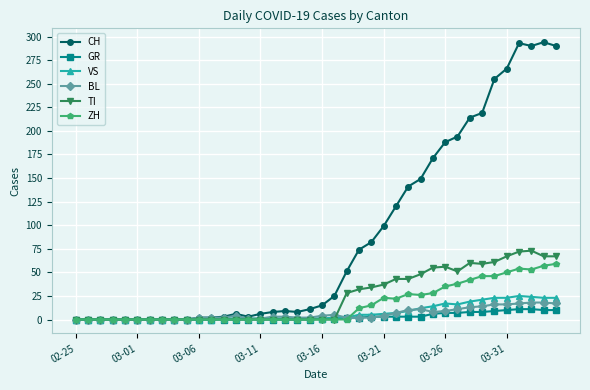

Which series has the widest spread of values?

CH